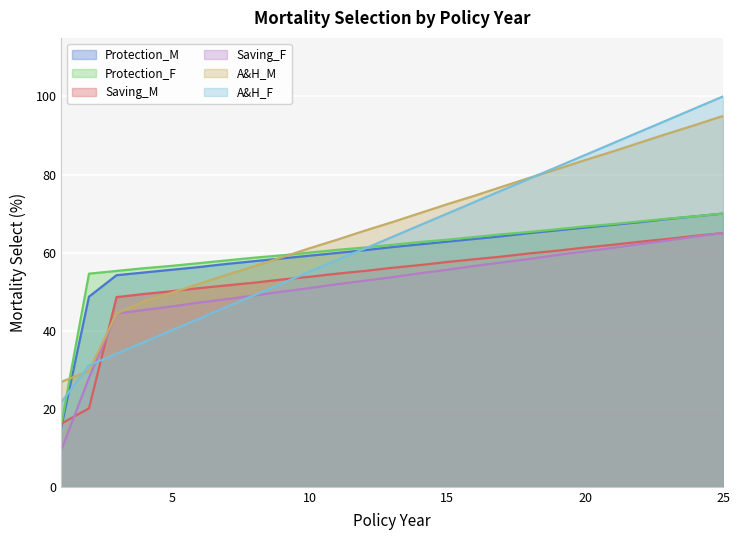

What is the value of the Protection_F point at the 22nd from the left?

68.0